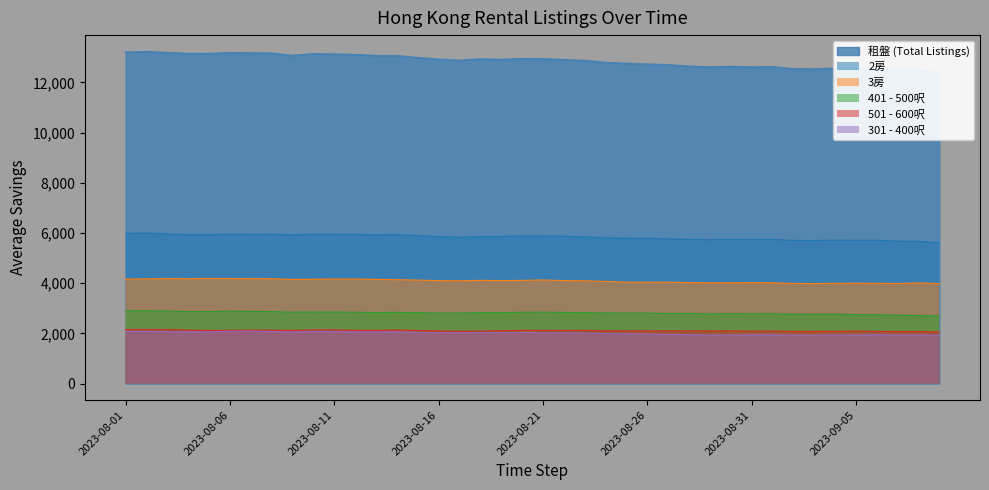

True or false: 2房 and 301 - 400呎 intersect in this chart.

False